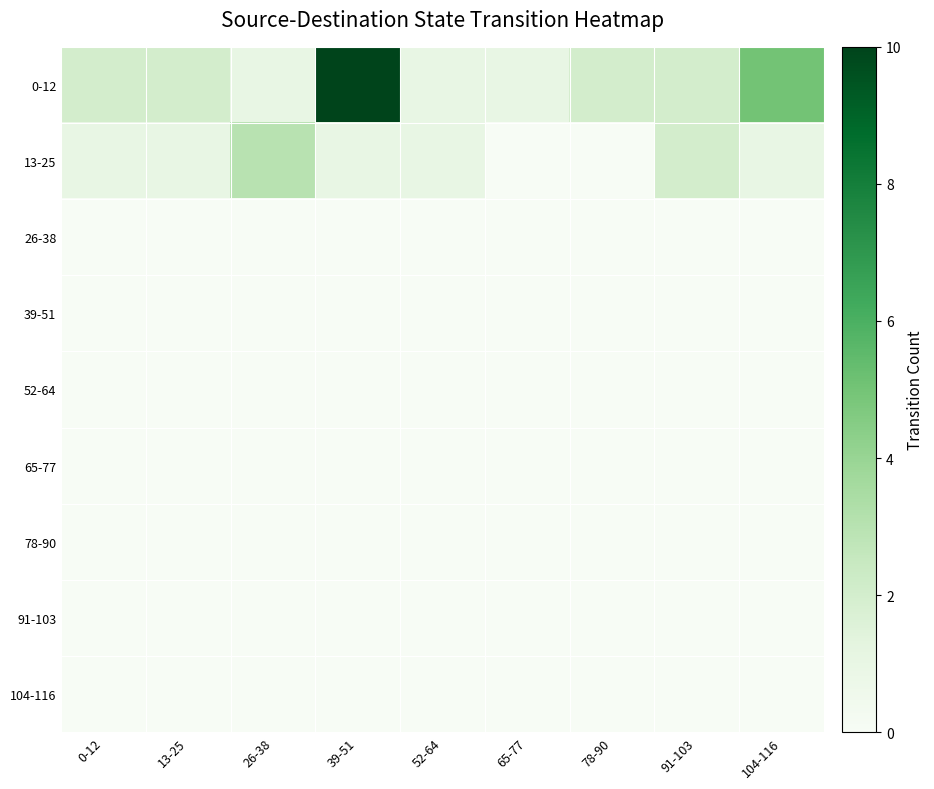

Reading left to right, list all the values displayed in this chart.

0-12: 0-12=2	13-25=2	26-38=1	39-51=10	52-64=1	65-77=1	78-90=2	91-103=2	104-116=5
13-25: 0-12=1	13-25=1	26-38=3	39-51=1	52-64=1	65-77=0	78-90=0	91-103=2	104-116=1
26-38: 0-12=0	13-25=0	26-38=0	39-51=0	52-64=0	65-77=0	78-90=0	91-103=0	104-116=0
39-51: 0-12=0	13-25=0	26-38=0	39-51=0	52-64=0	65-77=0	78-90=0	91-103=0	104-116=0
52-64: 0-12=0	13-25=0	26-38=0	39-51=0	52-64=0	65-77=0	78-90=0	91-103=0	104-116=0
65-77: 0-12=0	13-25=0	26-38=0	39-51=0	52-64=0	65-77=0	78-90=0	91-103=0	104-116=0
78-90: 0-12=0	13-25=0	26-38=0	39-51=0	52-64=0	65-77=0	78-90=0	91-103=0	104-116=0
91-103: 0-12=0	13-25=0	26-38=0	39-51=0	52-64=0	65-77=0	78-90=0	91-103=0	104-116=0
104-116: 0-12=0	13-25=0	26-38=0	39-51=0	52-64=0	65-77=0	78-90=0	91-103=0	104-116=0